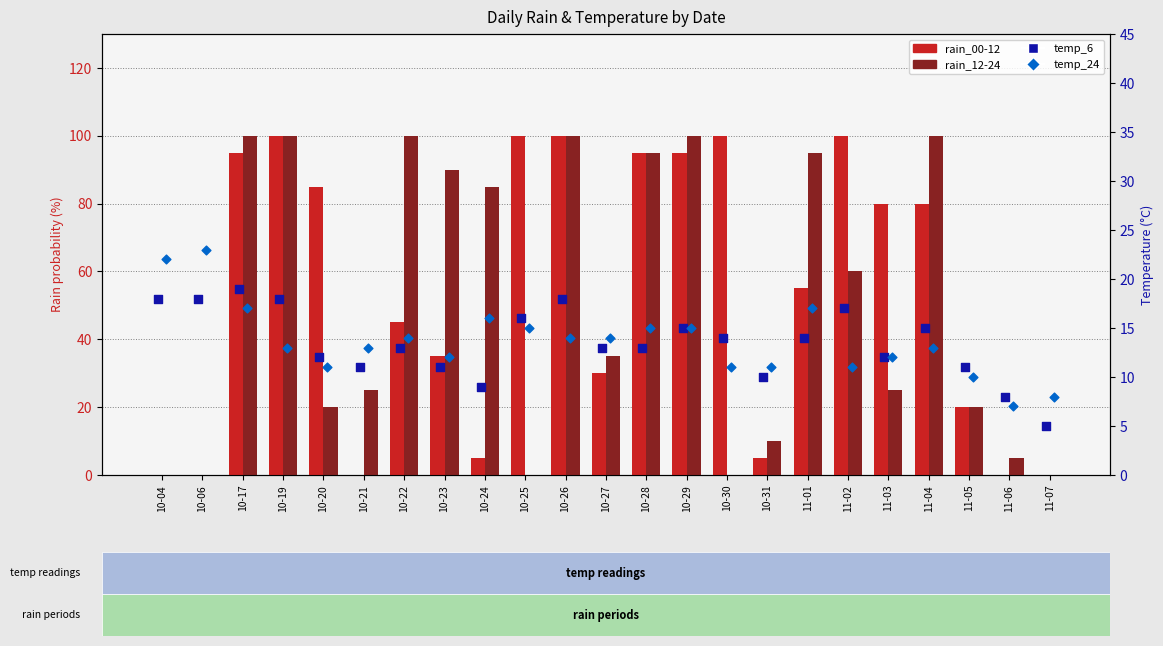

Which series has the widest spread of Y values?

rain_00-12